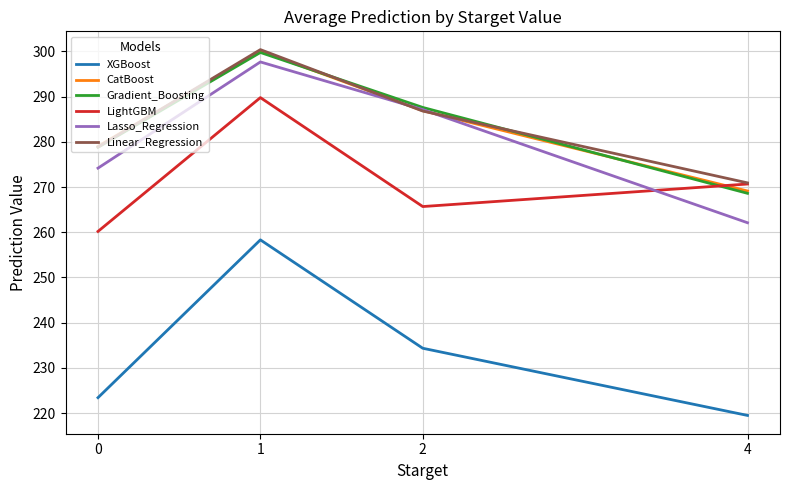

What is the difference between the highest and lowest values at 0?

55.6